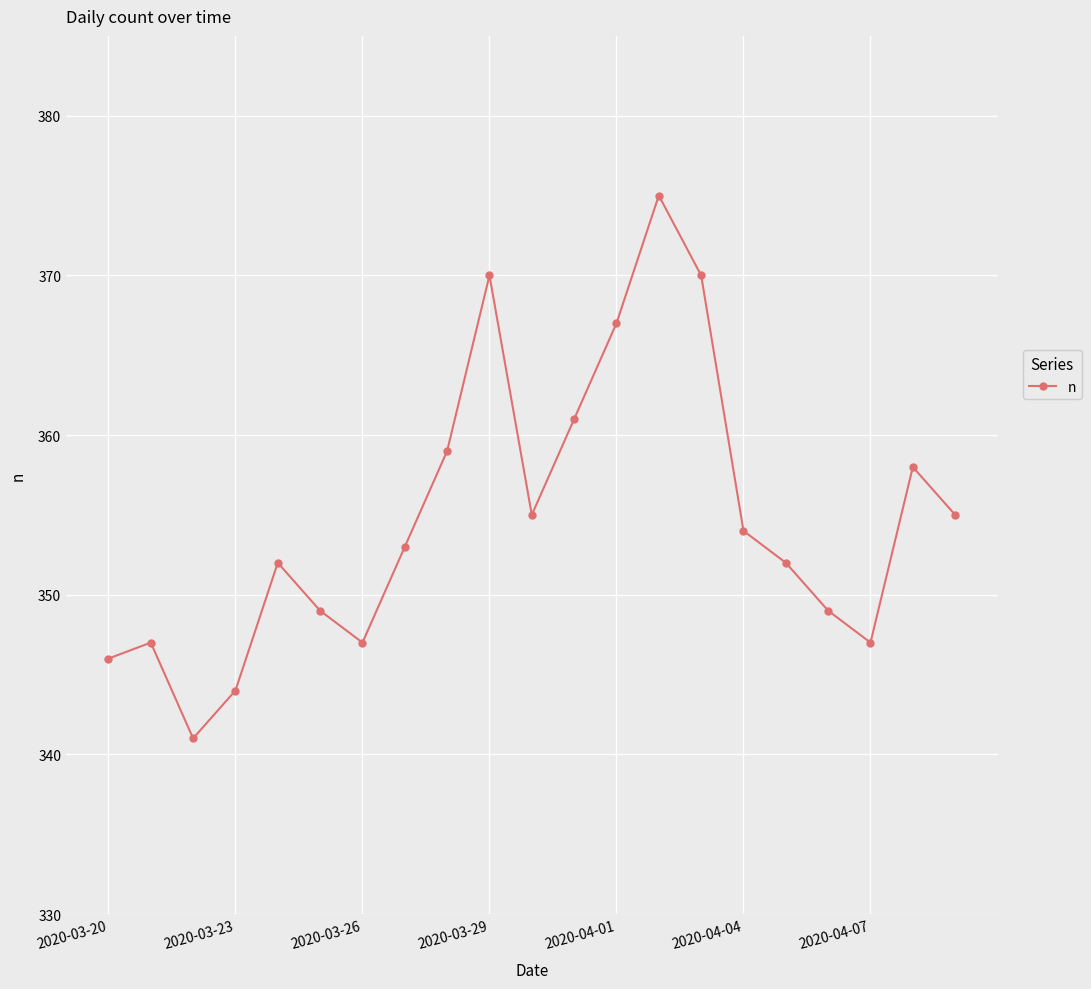

What is the difference between the maximum and minimum values?

34